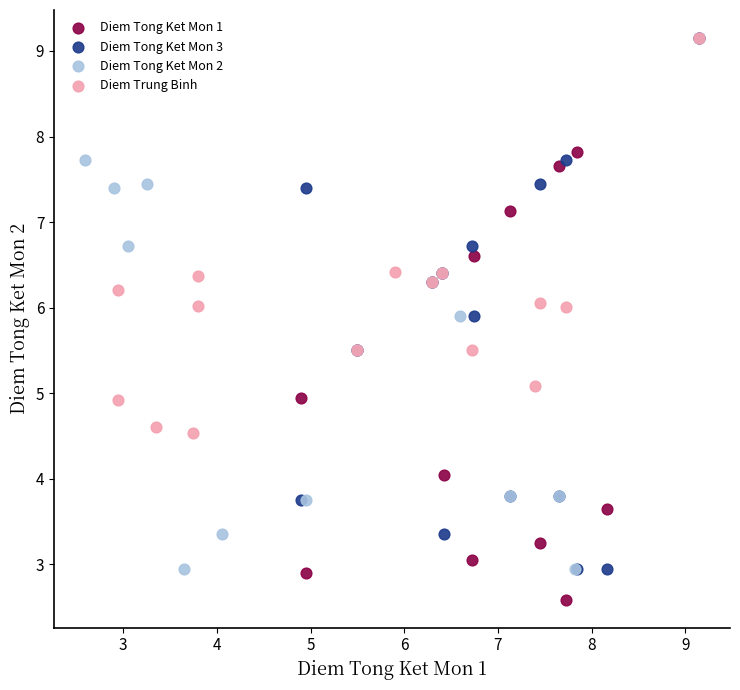

Which series reaches the minimum Y coordinate?

Diem Tong Ket Mon 1